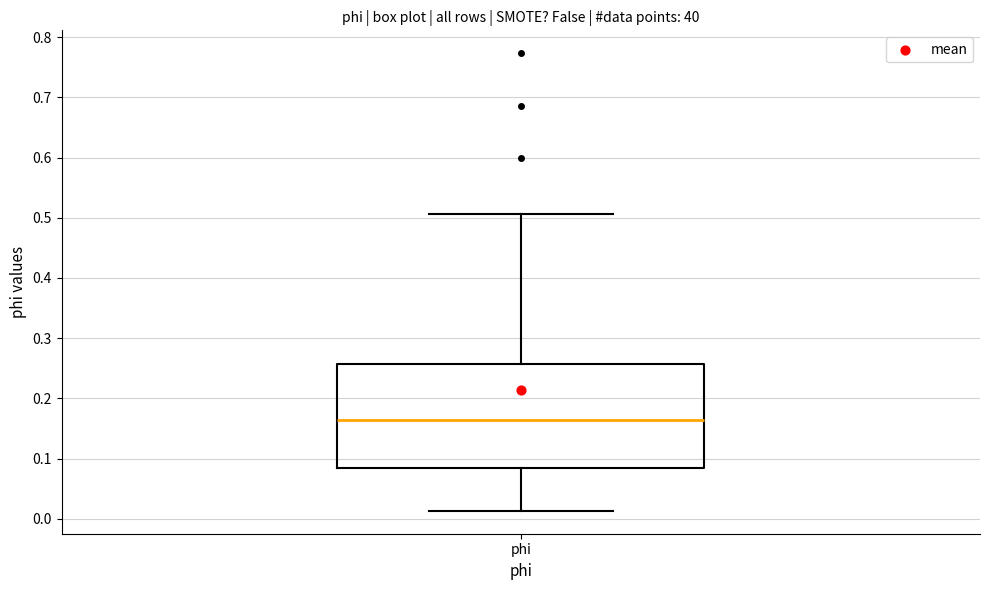

Where does the upper whisker of the box for phi end on the y-axis? The values are not printed on the chart, so give them approximately, as read against the axis.

0.51